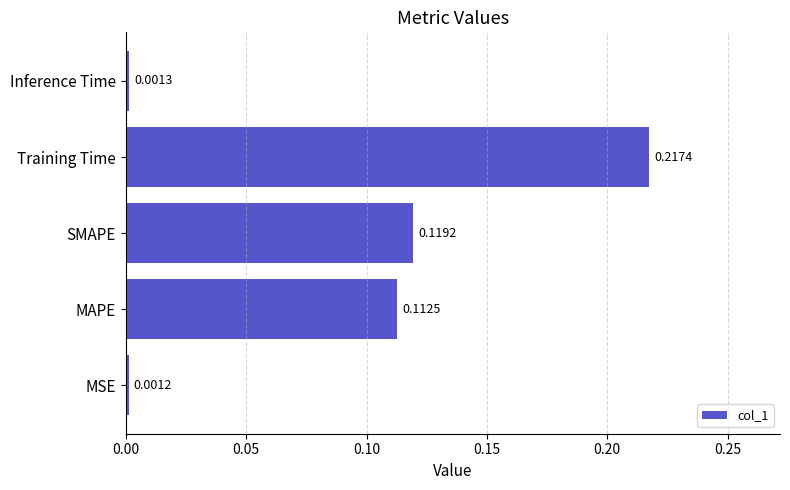

What is the change in value from MSE to SMAPE?

+0.1